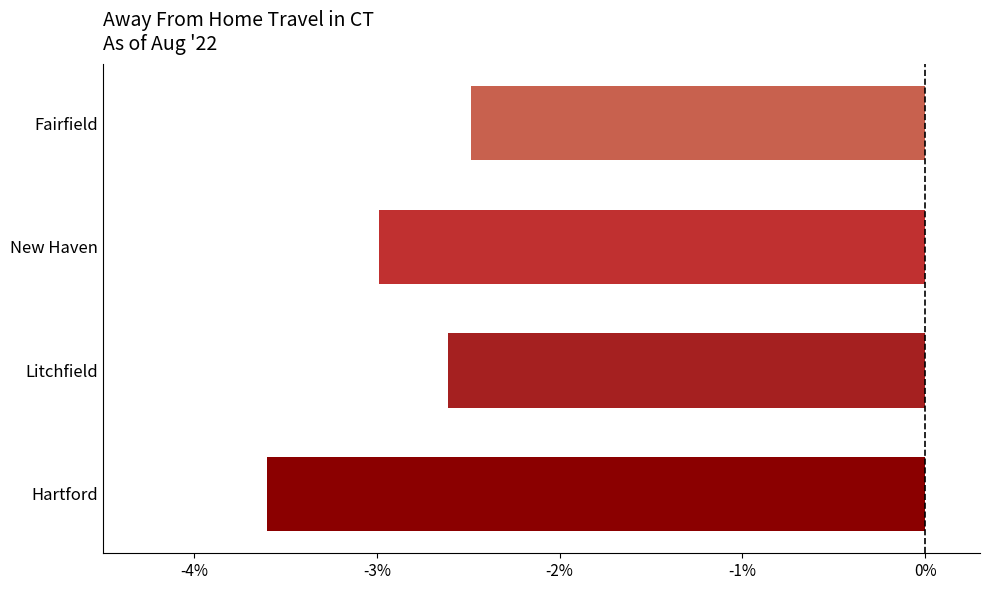

What is the sum of all values?

-11.7